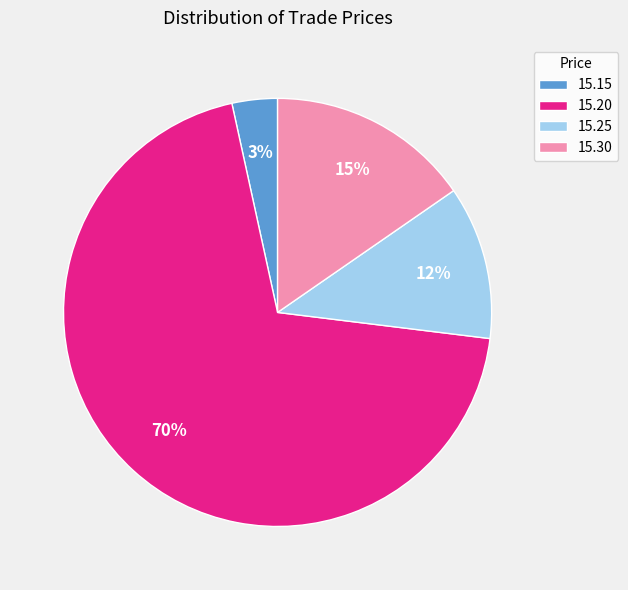

How many segments does this pie chart have?

4